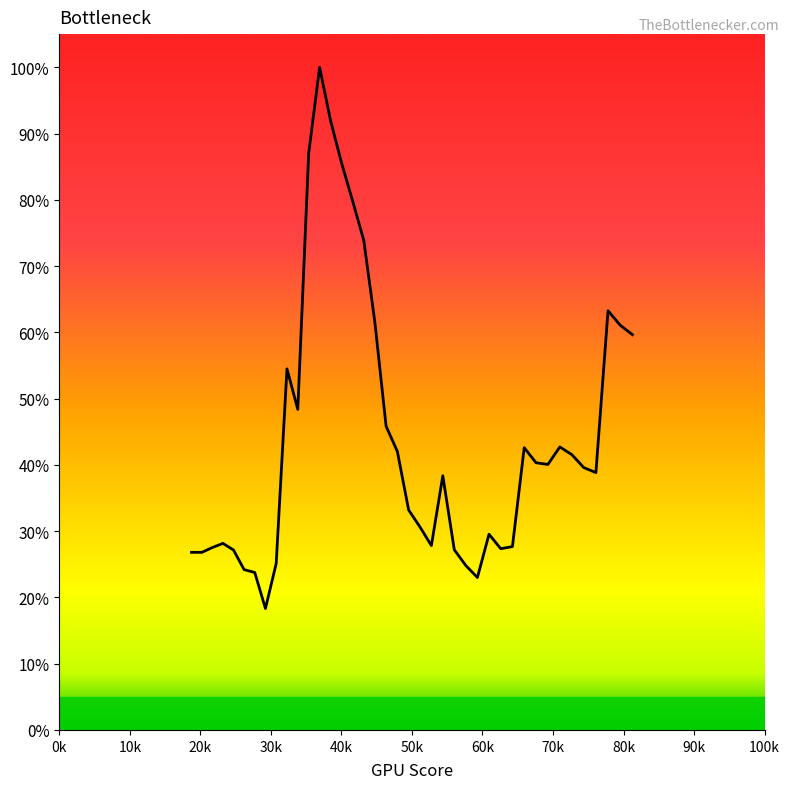

Reading left to right, transcribe all the data shown in this chart.

0.3	0.3	0.3	0.3	0.3	0.2	0.2	0.2	0.3	0.5	0.5	0.9	1.0	0.9	0.9	0.8	0.7	0.6	0.5	0.4	0.3	0.3	0.3	0.4	0.3	0.2	0.2	0.3	0.3	0.3	0.4	0.4	0.4	0.4	0.4	0.4	0.4	0.6	0.6	0.6